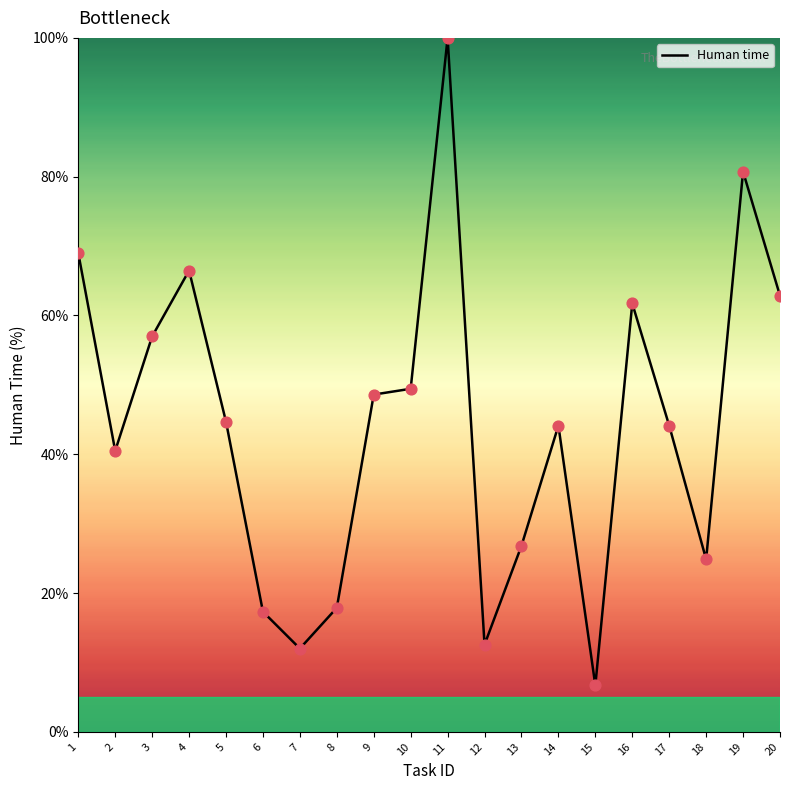

Between 9 and 11, which is larger?

11